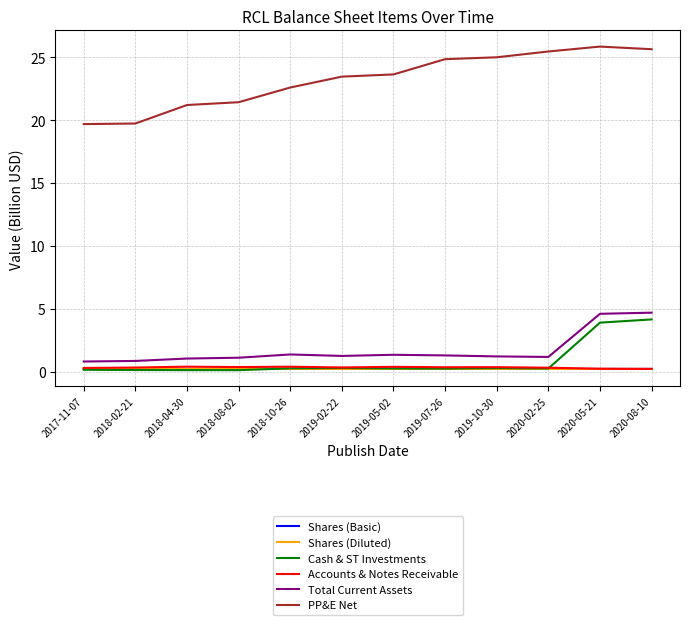

What is the greatest value displayed?

25.9